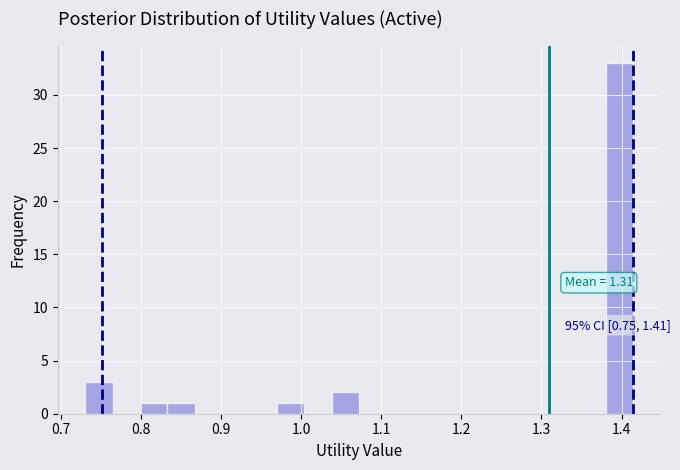

Around what value on the x-axis is the tallest bar? Give the approximate position of its centre, as read against the axis.

1.40